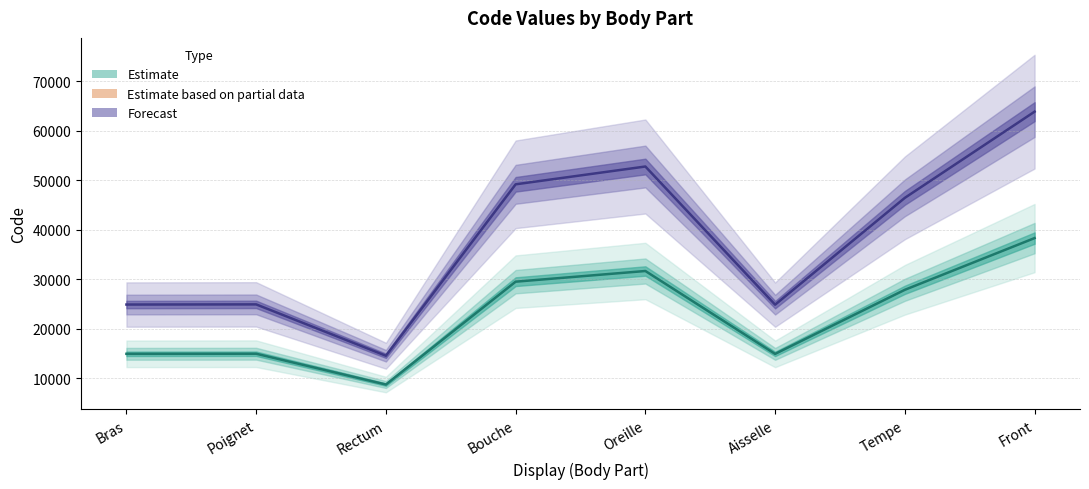

List the labels in order of Central estimate value, smallest first.

Rectum, Aisselle, Bras, Poignet, Tempe, Bouche, Oreille, Front